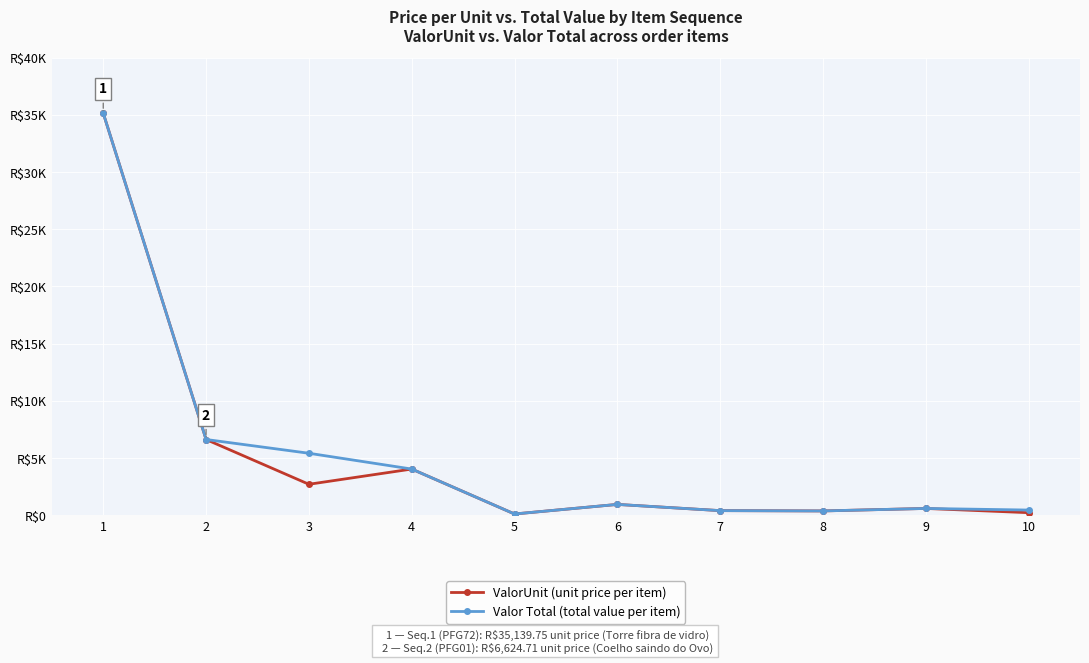

True or false: Valor Total (total value per item) and ValorUnit (unit price per item) cross at least once.

False